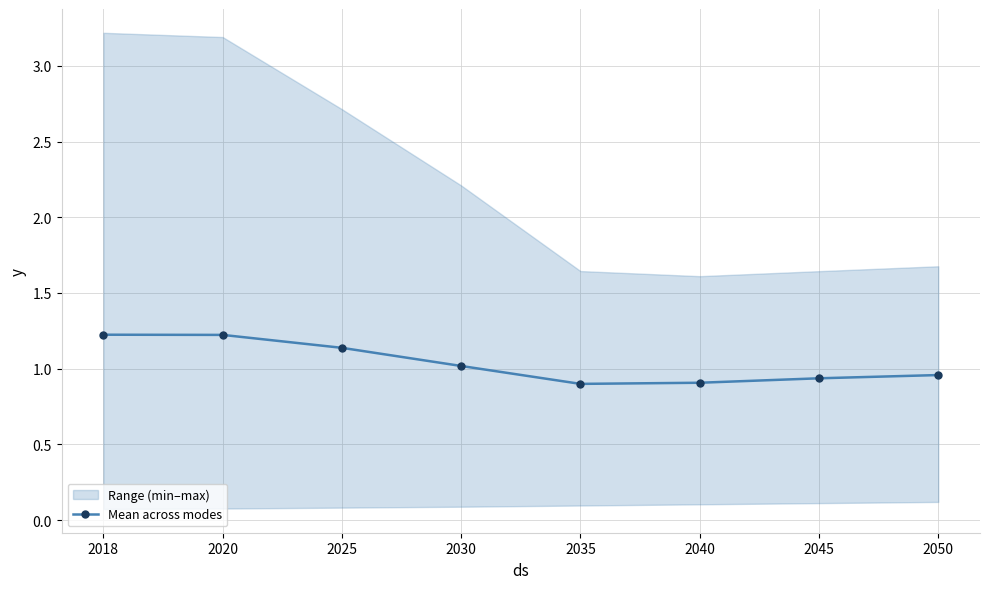

At which category does the chart reach its peak across all series?

2018